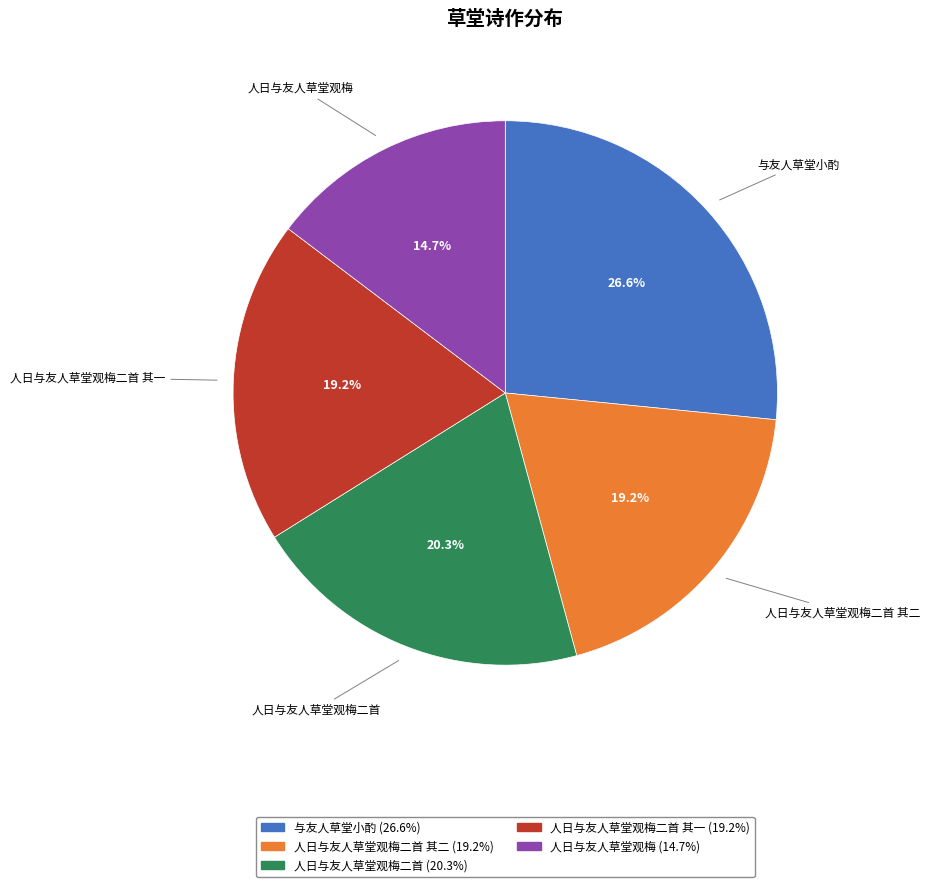

Does any single category account for the majority?

No